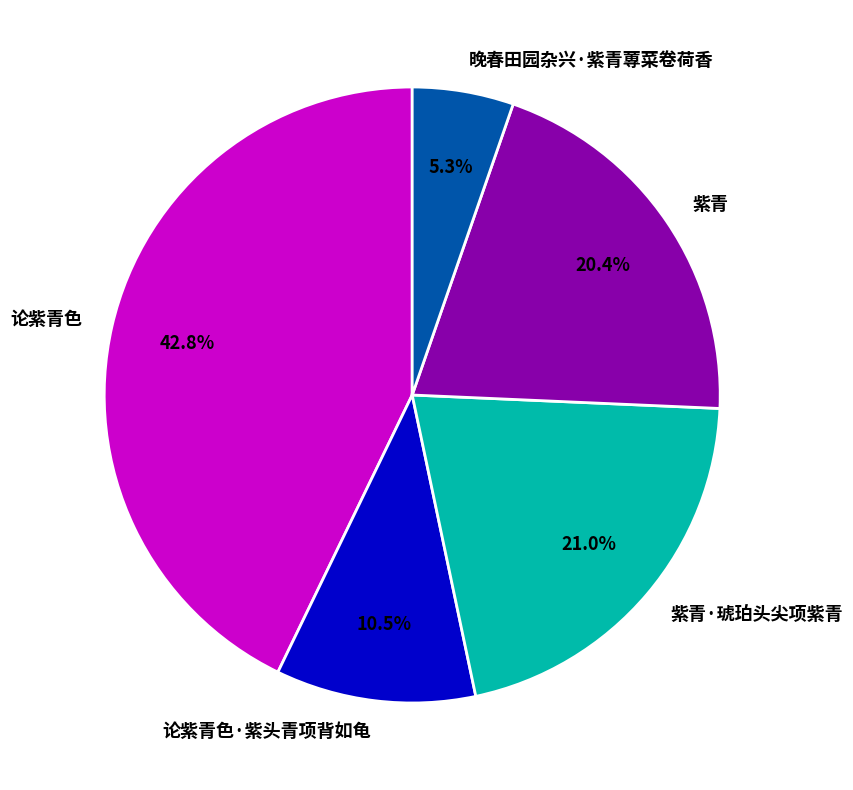

Count the number of slices in the pie.

5